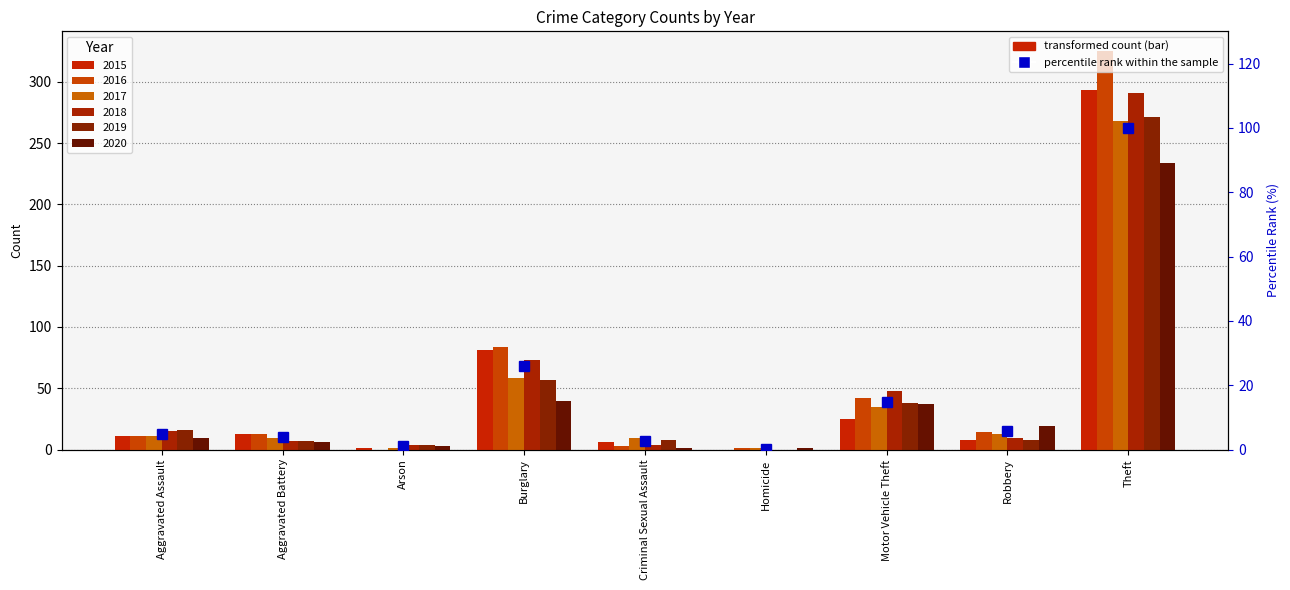

What is the label of the 2nd bar from the right?

Robbery